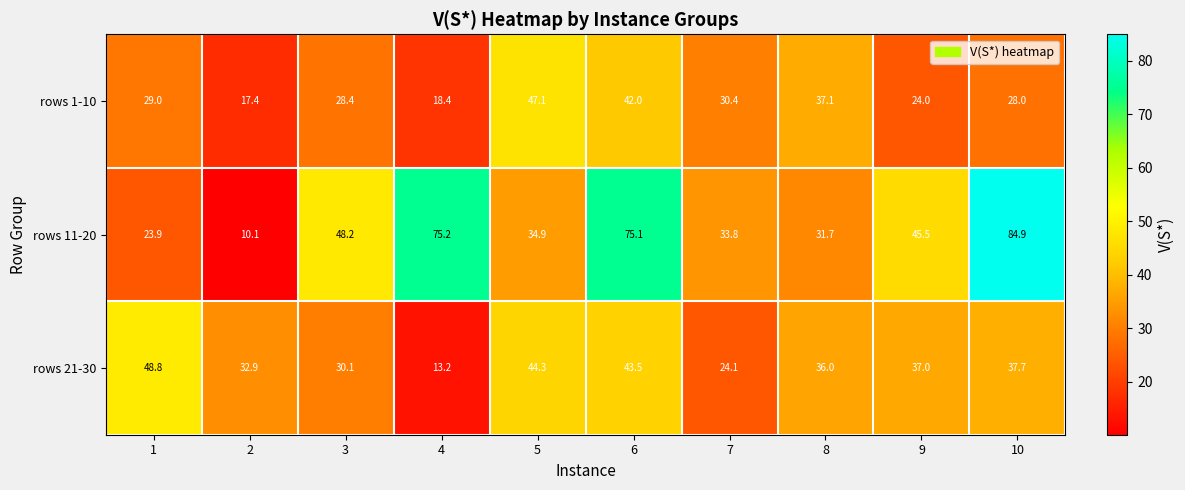

What is the spread (max minus min) of values at 5?

12.2